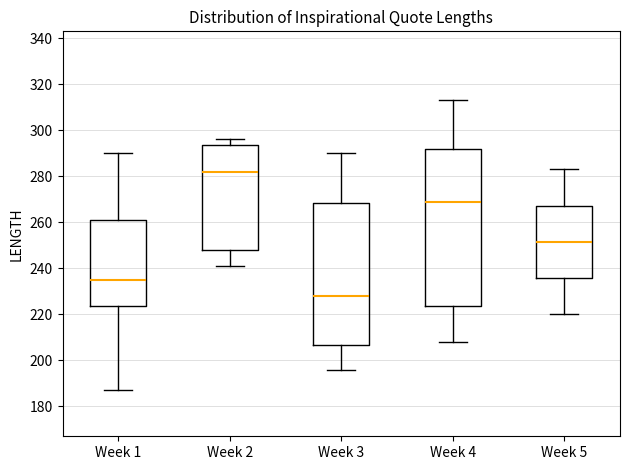

Comparing the boxes themselves (not the whiskers), which one is the tallest?

Week 4